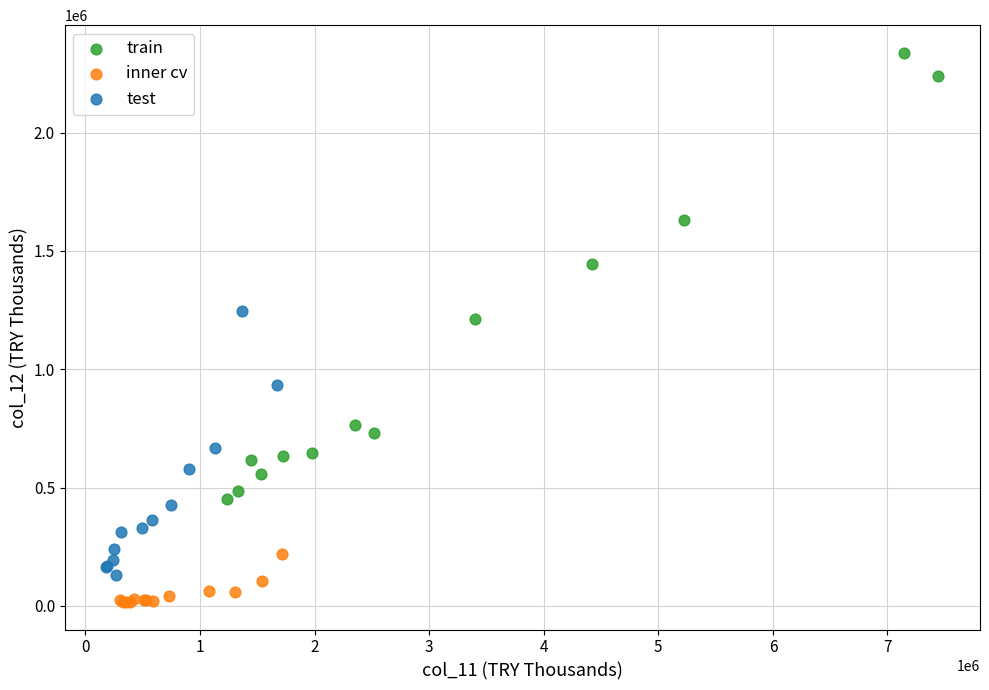

Which series contains the lowest Y value?

inner cv